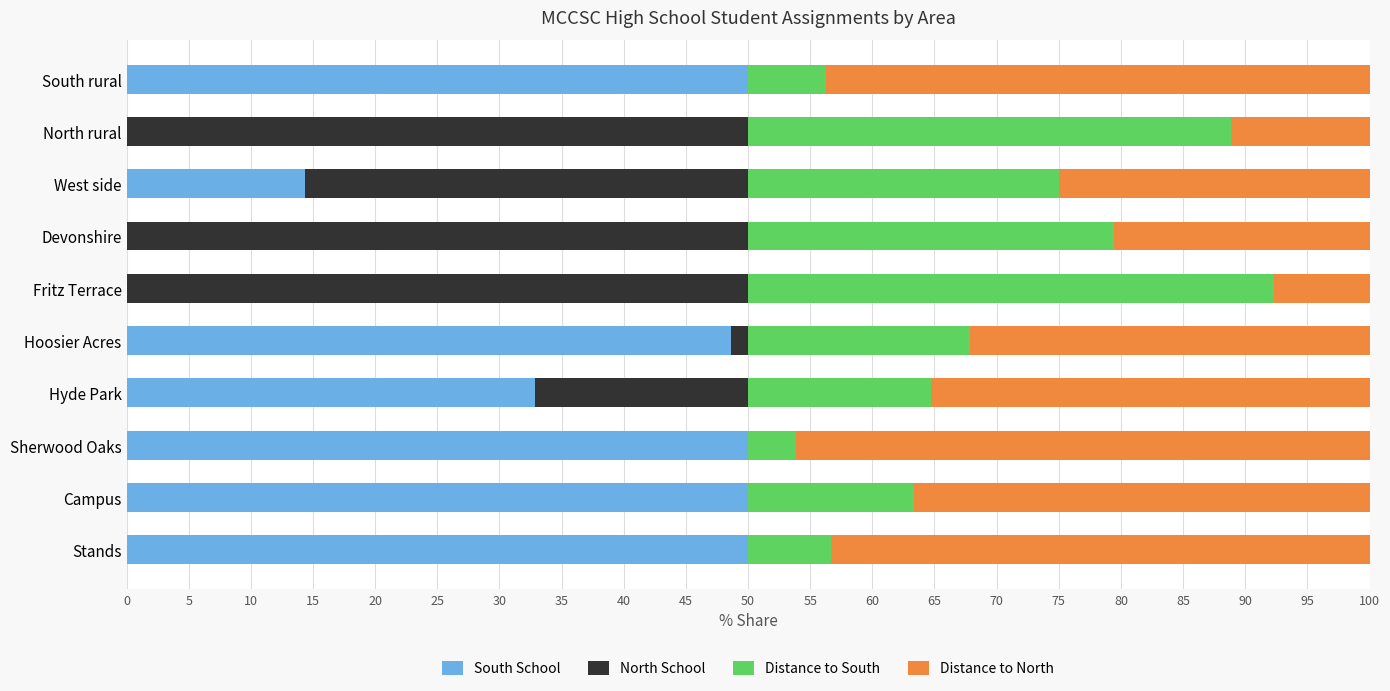

What is the sum of all South School values?

295.9